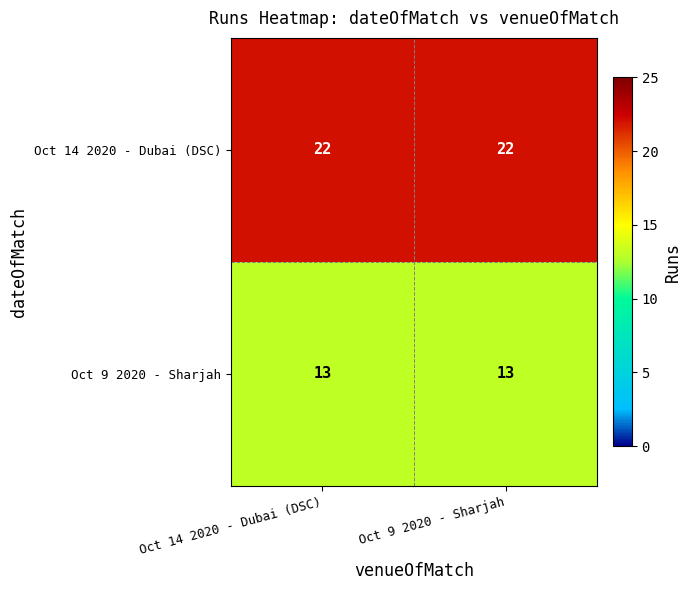

How many series are shown in this chart?

2